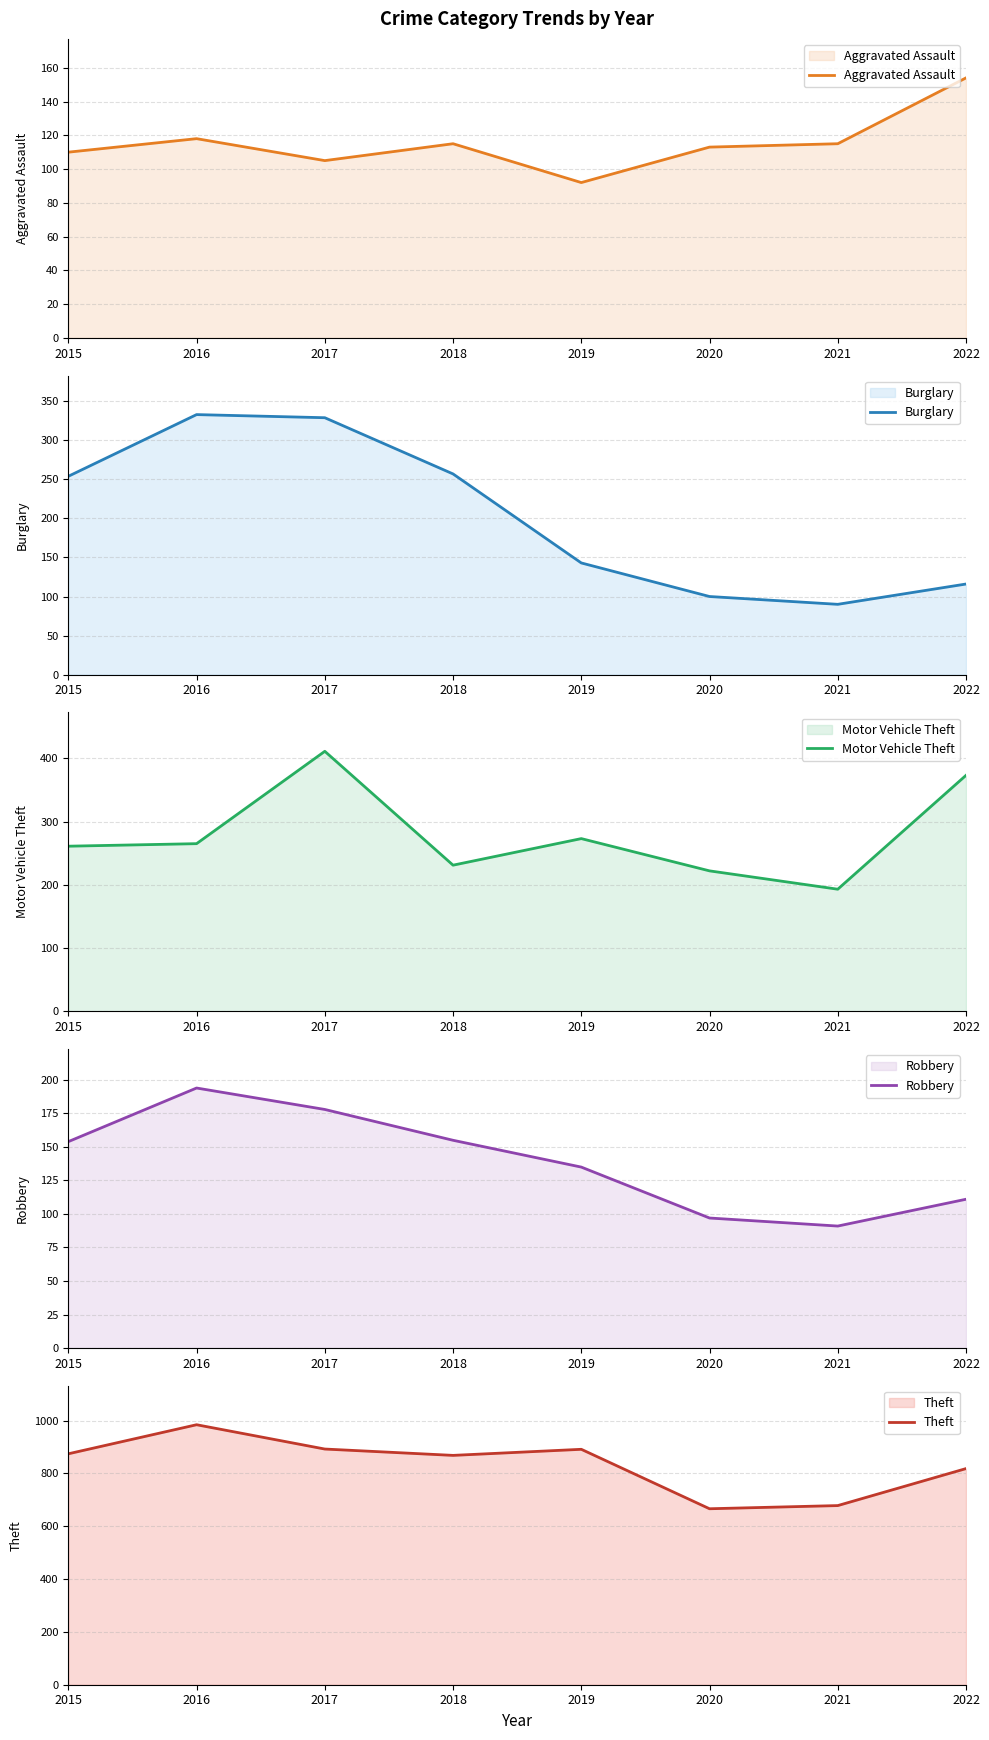

True or false: Theft and Motor Vehicle Theft cross at least once.

False